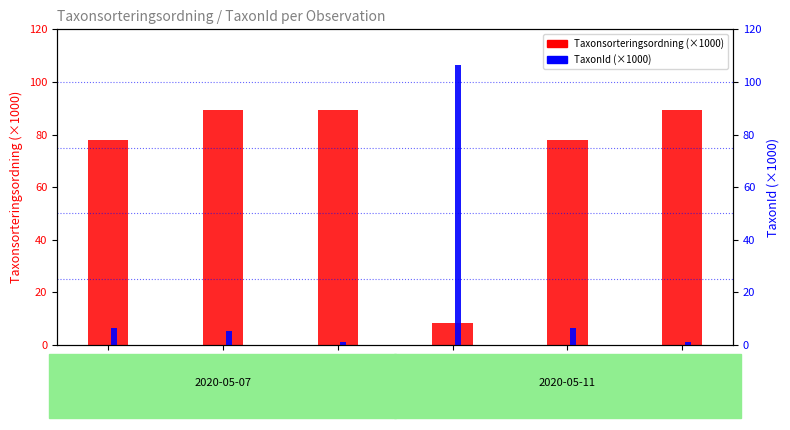

What is the label of the 2nd bar from the right?

Vedskivlav